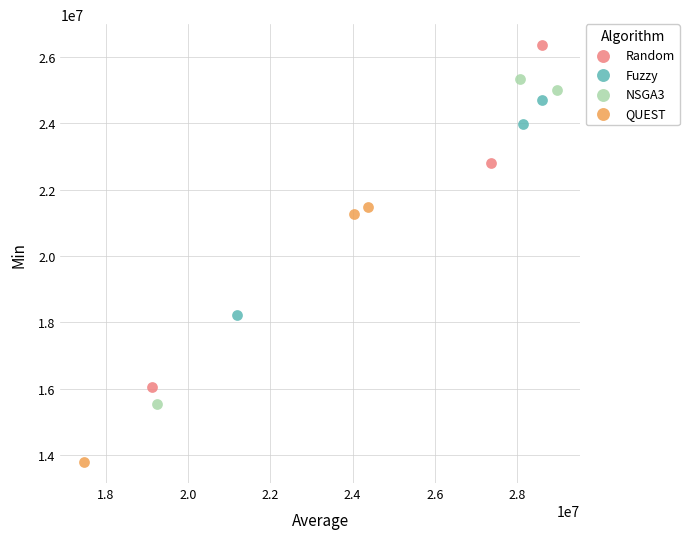

Which series reaches the minimum Y coordinate?

QUEST